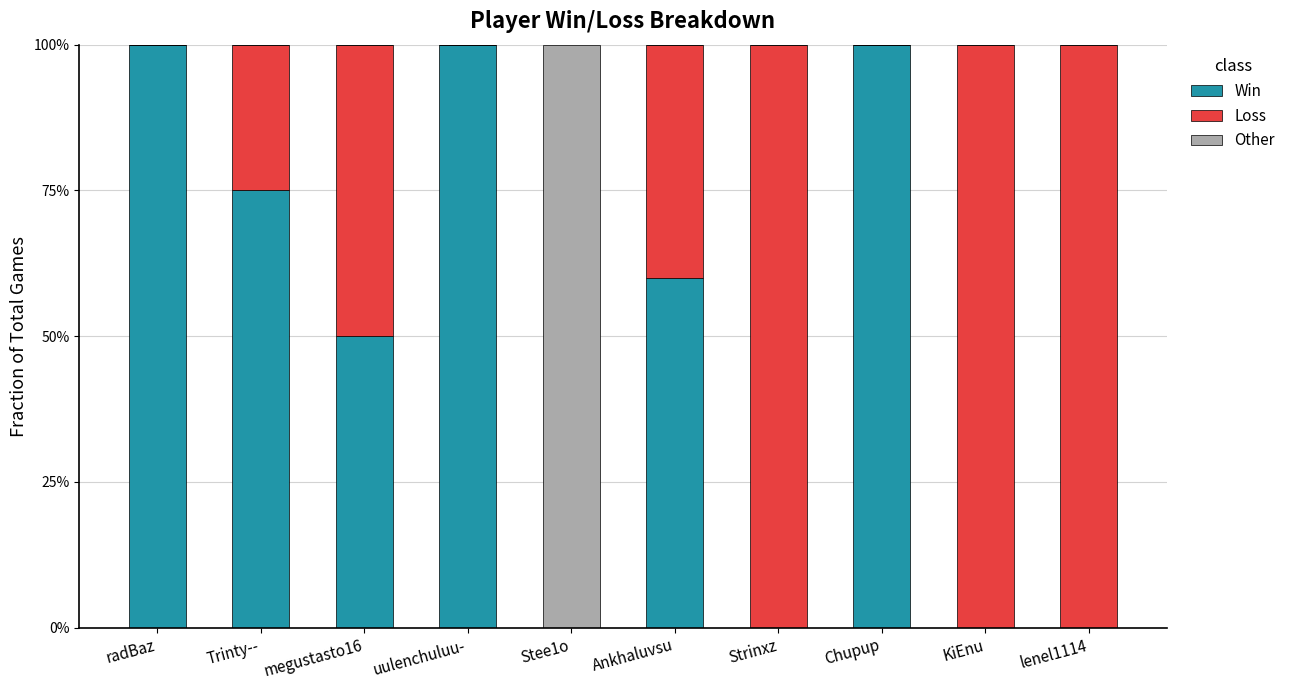

At which label is Loss closest to 0?

radBaz